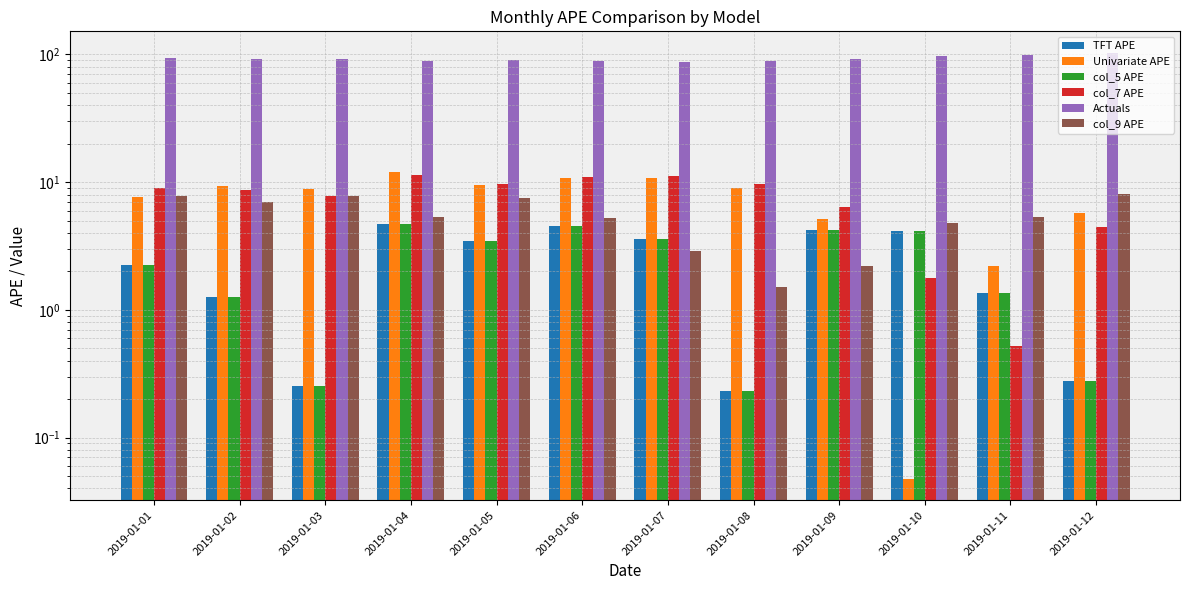

What is the average value of the Actuals series?

92.6